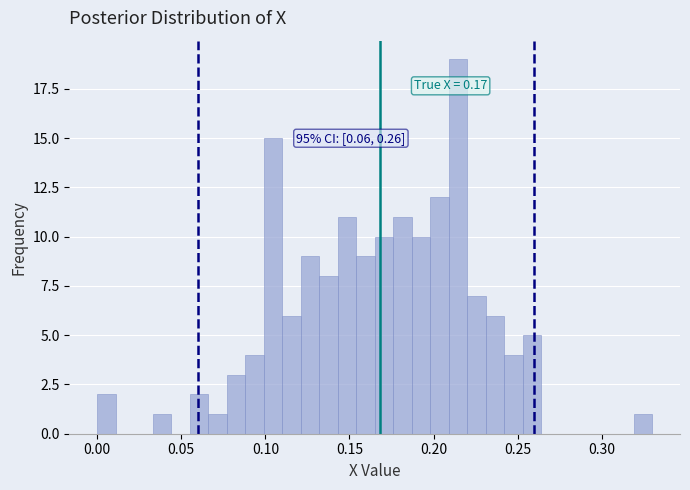

Read against the x-axis, roughly where is the centre of the tallest bar?

0.215